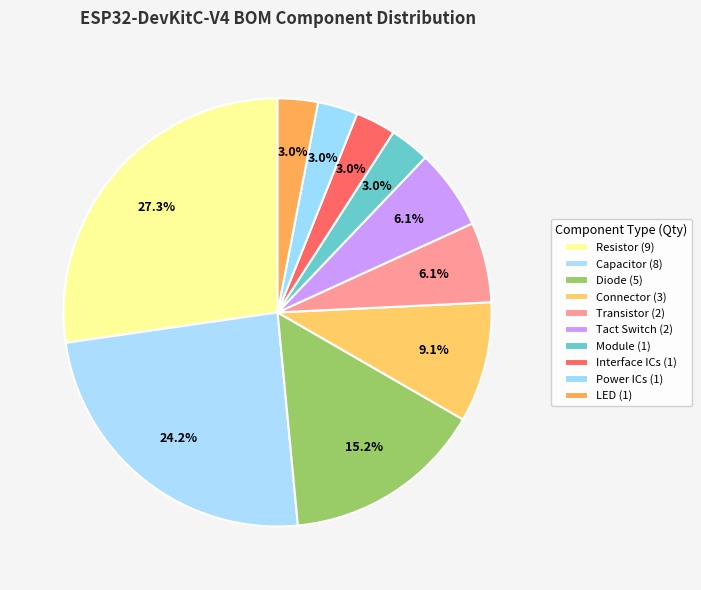

Do LED and Interface ICs together represent more than half of the pie?

No